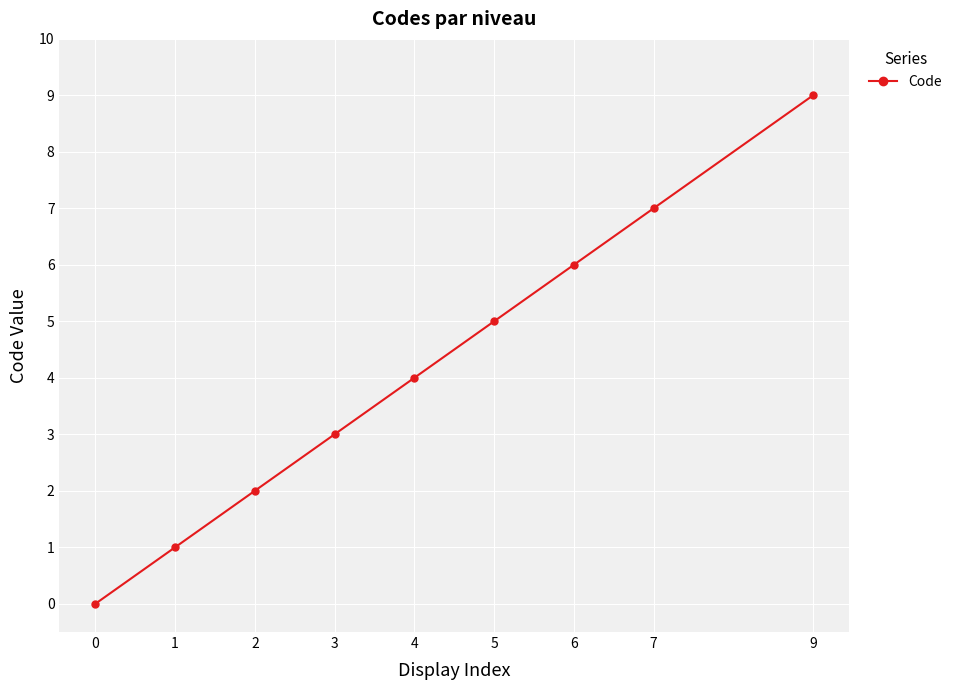

Reading left to right, what are all the values shown in this chart?

0=0	1=1	2=2	3=3	4=4	5=5	6=6	7=7	9=9